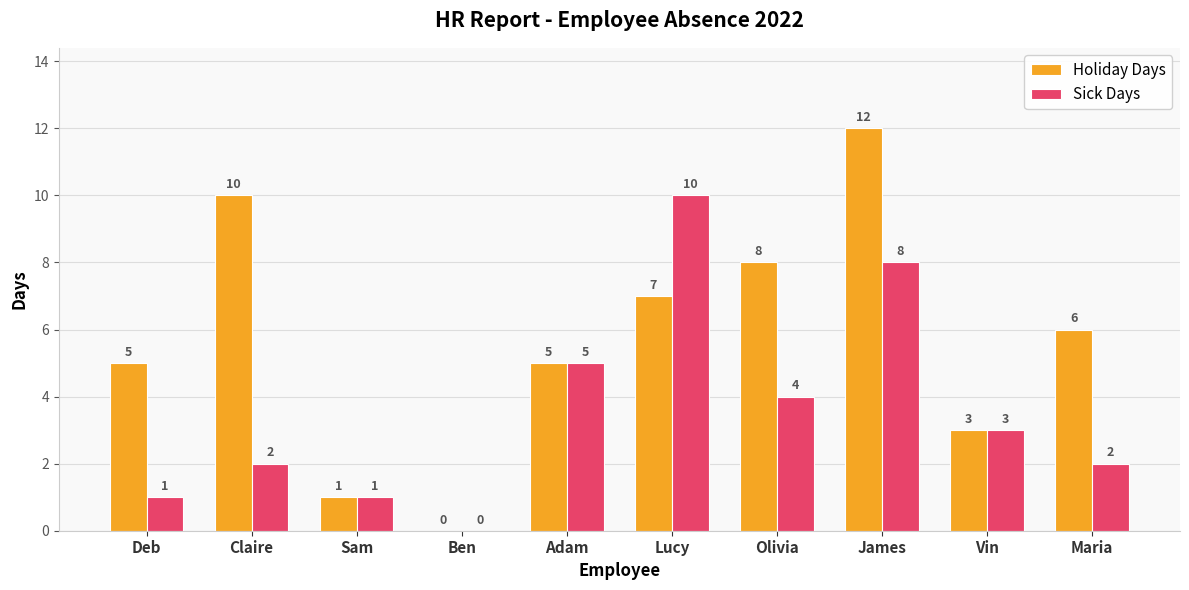

Is it true that Holiday Days equals 1 at Sam?

True